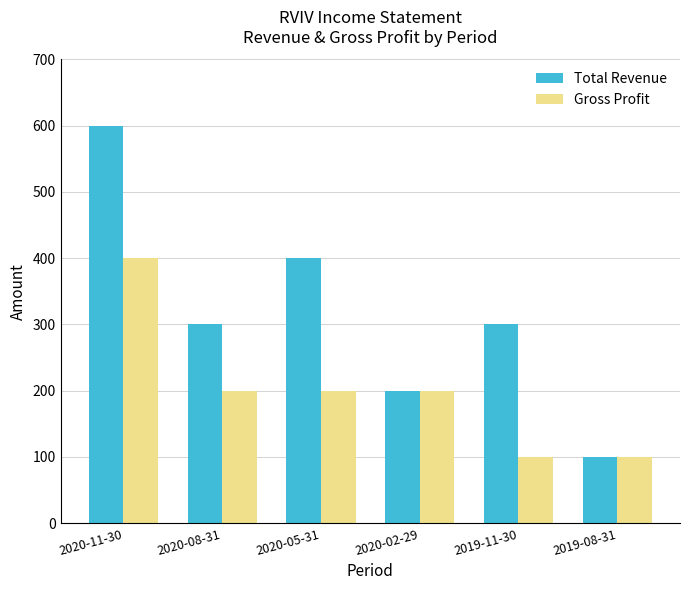

What are all the series names shown in the legend?

Total Revenue, Gross Profit